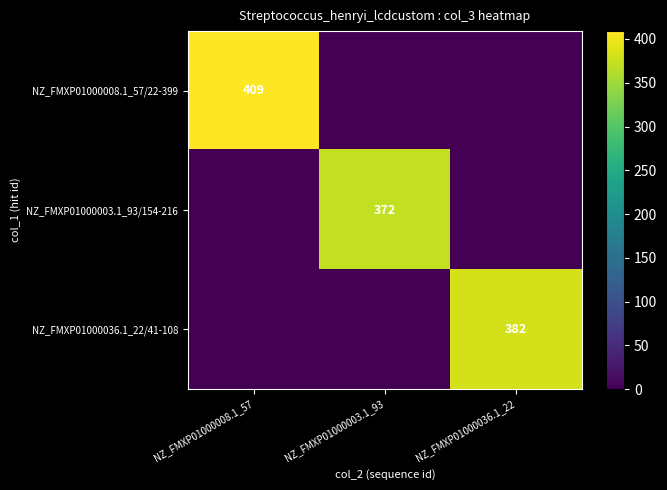

True or false: NZ_FMXP01000003.1_93/154-216 has a value of 372 at NZ_FMXP01000003.1_93.

True